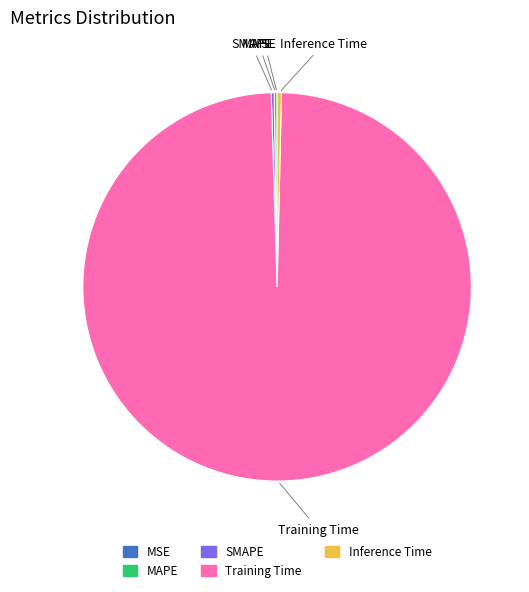

True or false: Training Time accounts for 91% of the total.

False